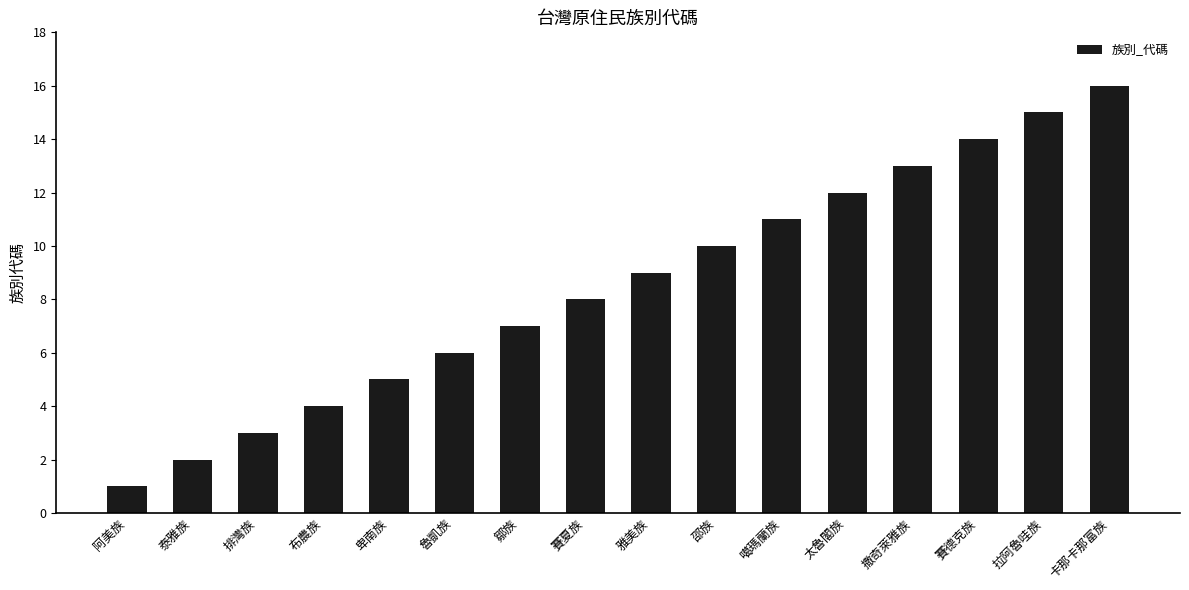

Is it true that the value at 布農族 is 1?

False